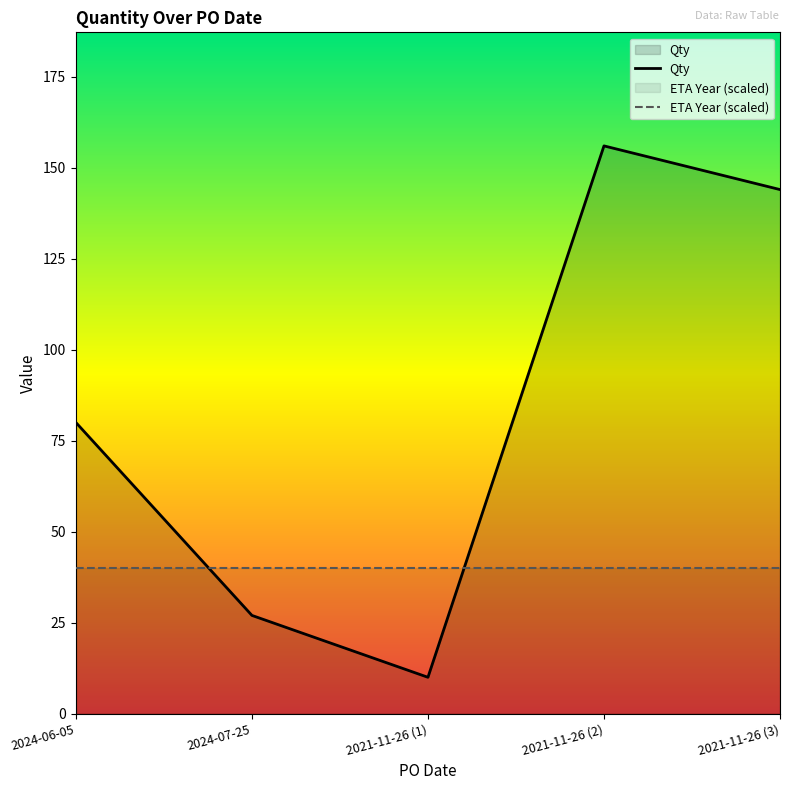

The value of Qty at 2021-11-26 (1) is 10. True or false?

True